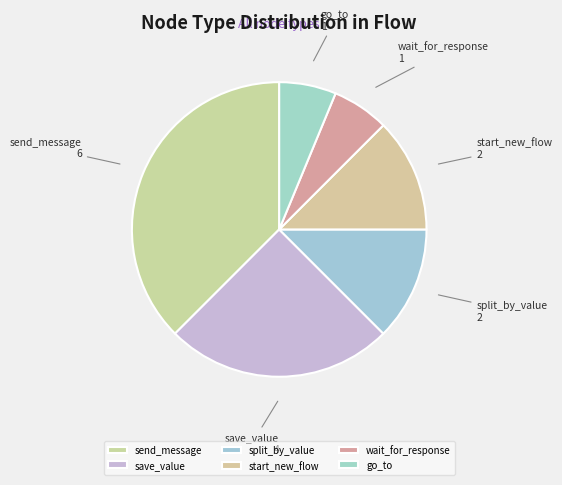

The split_by_value slice represents 12% of the pie. True or false?

True